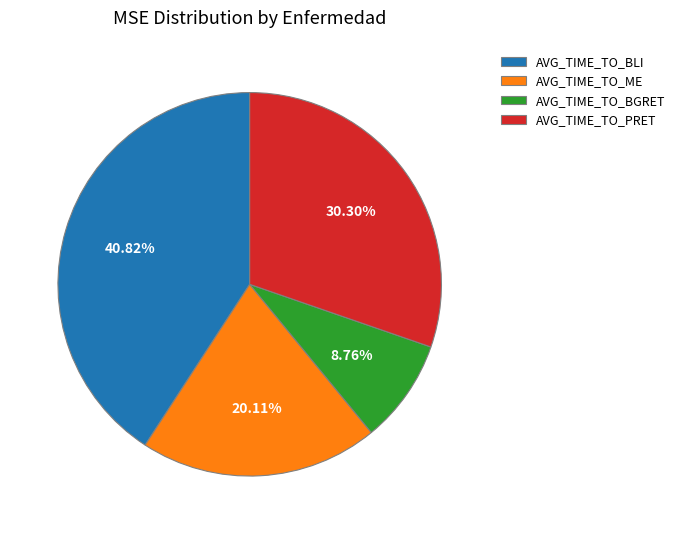

Combined, do AVG_TIME_TO_ME and AVG_TIME_TO_BGRET account for over 50%?

No